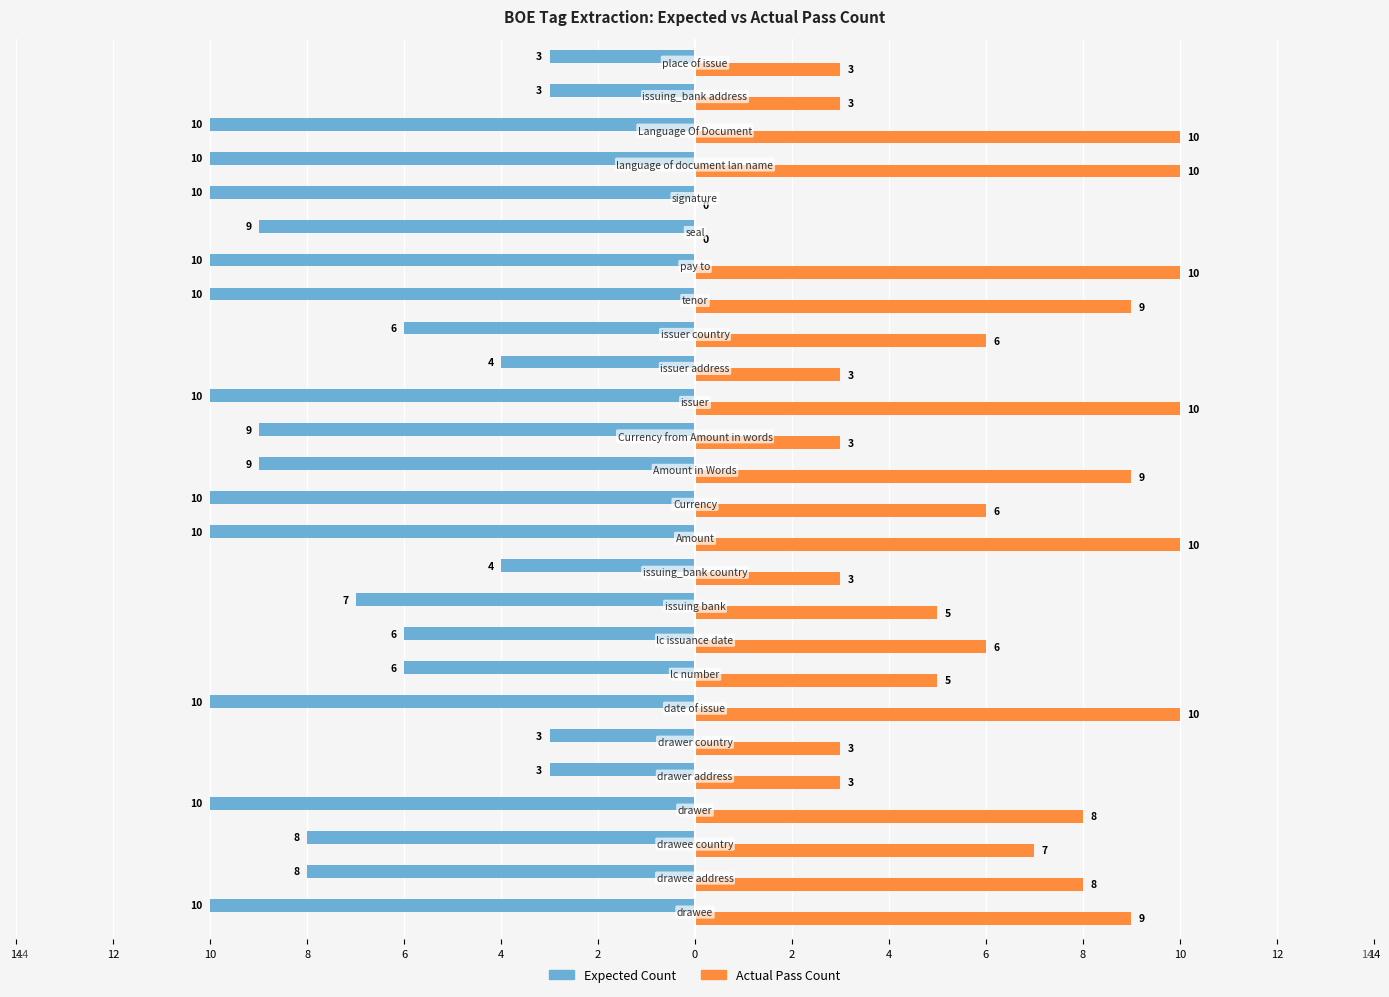

What are all the series names shown in the legend?

Expected Count, Actual Pass Count